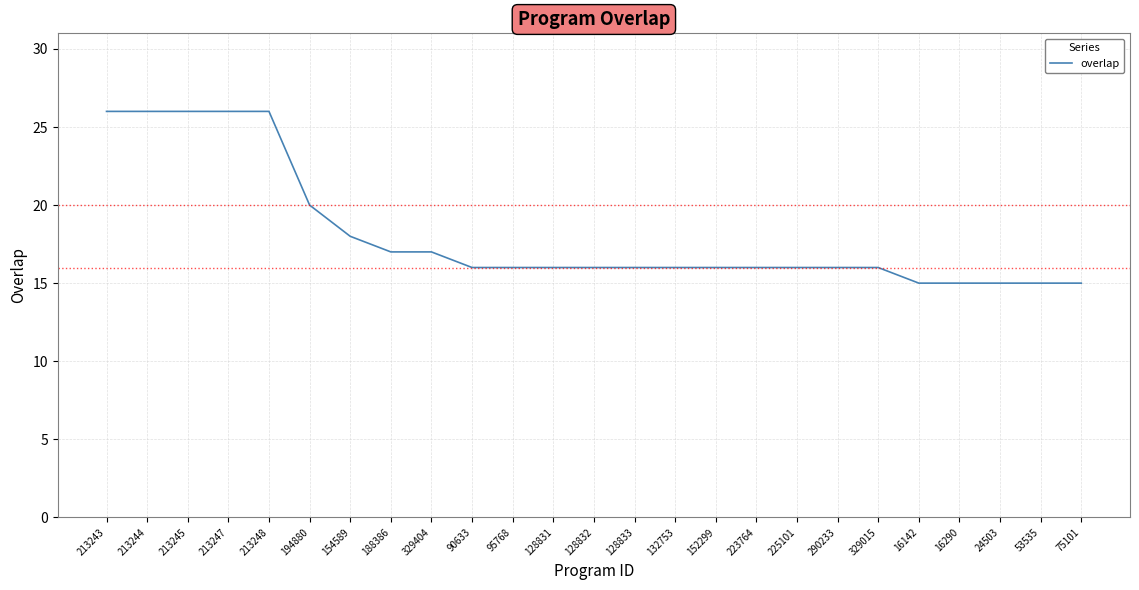

What position from the left is 329015?

20